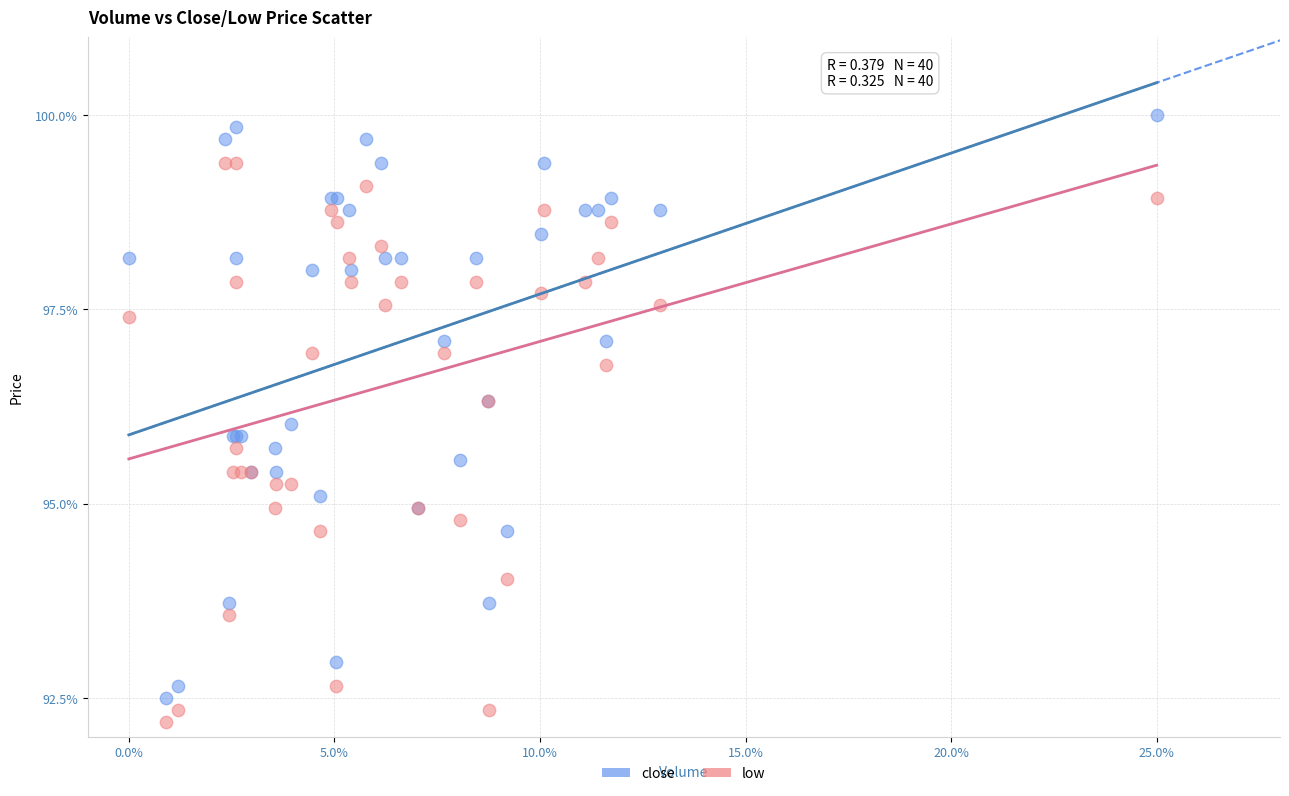

Which series reaches the maximum Y coordinate?

close